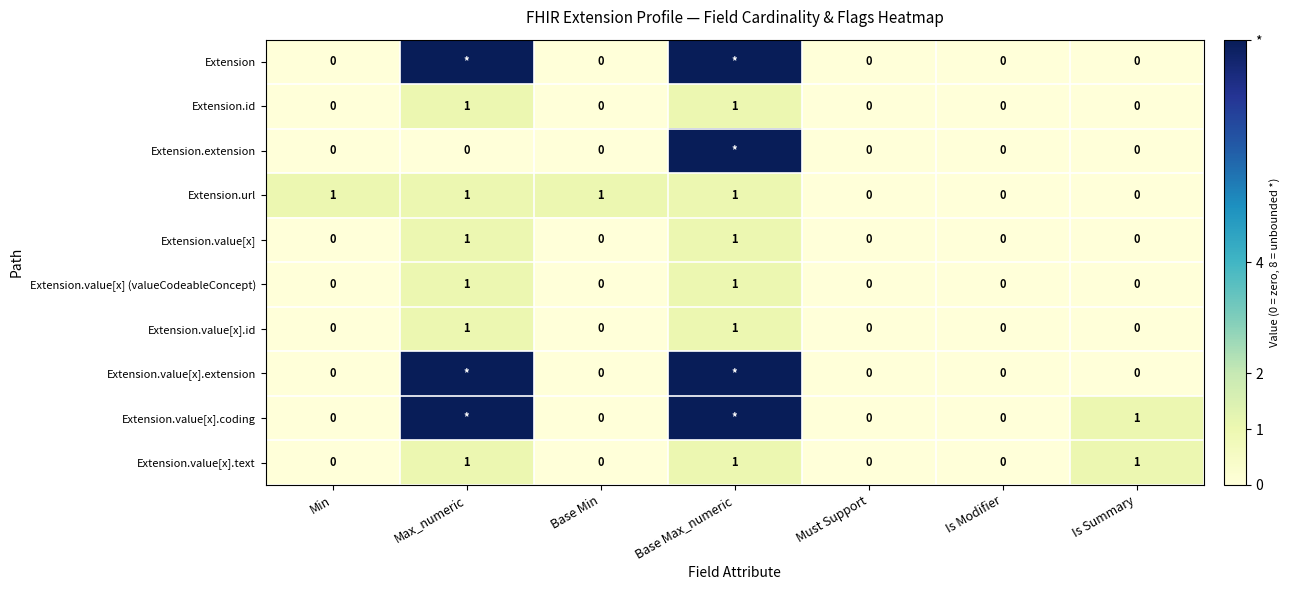

Is it true that Extension.value[x] (valueCodeableConcept) equals 0 at Is Summary?

True